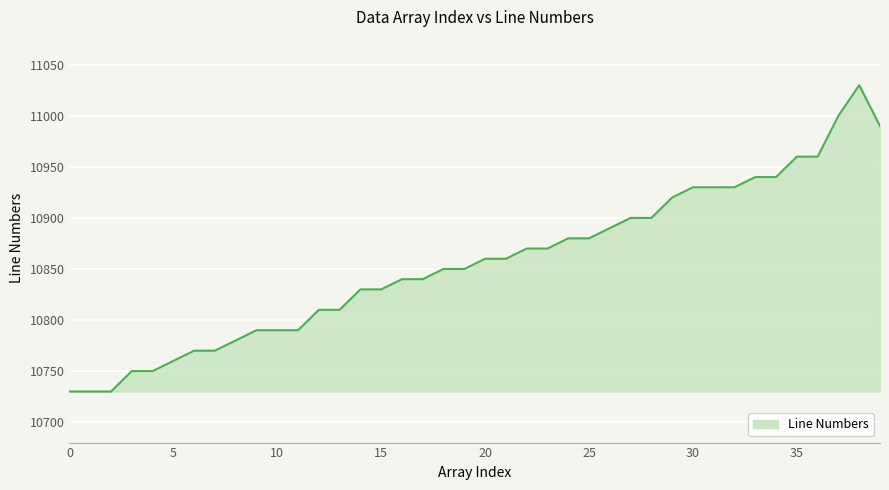

What is the greatest value displayed?

11030